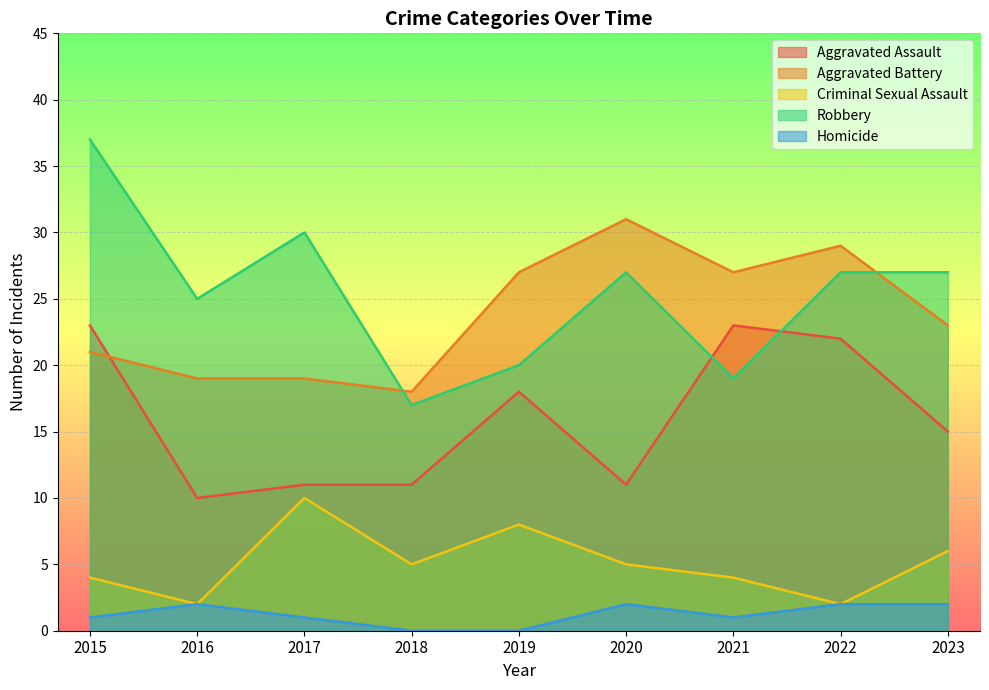

How many lines are shown in the chart?

5